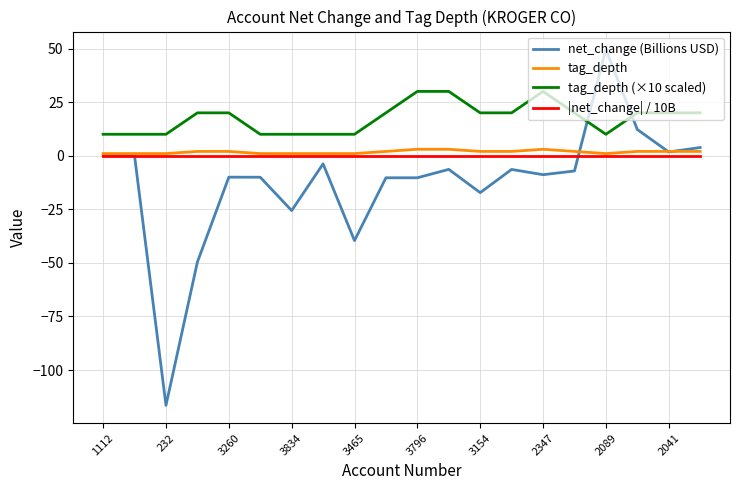

Which series has the largest range (max minus min)?

net_change (Billions USD)